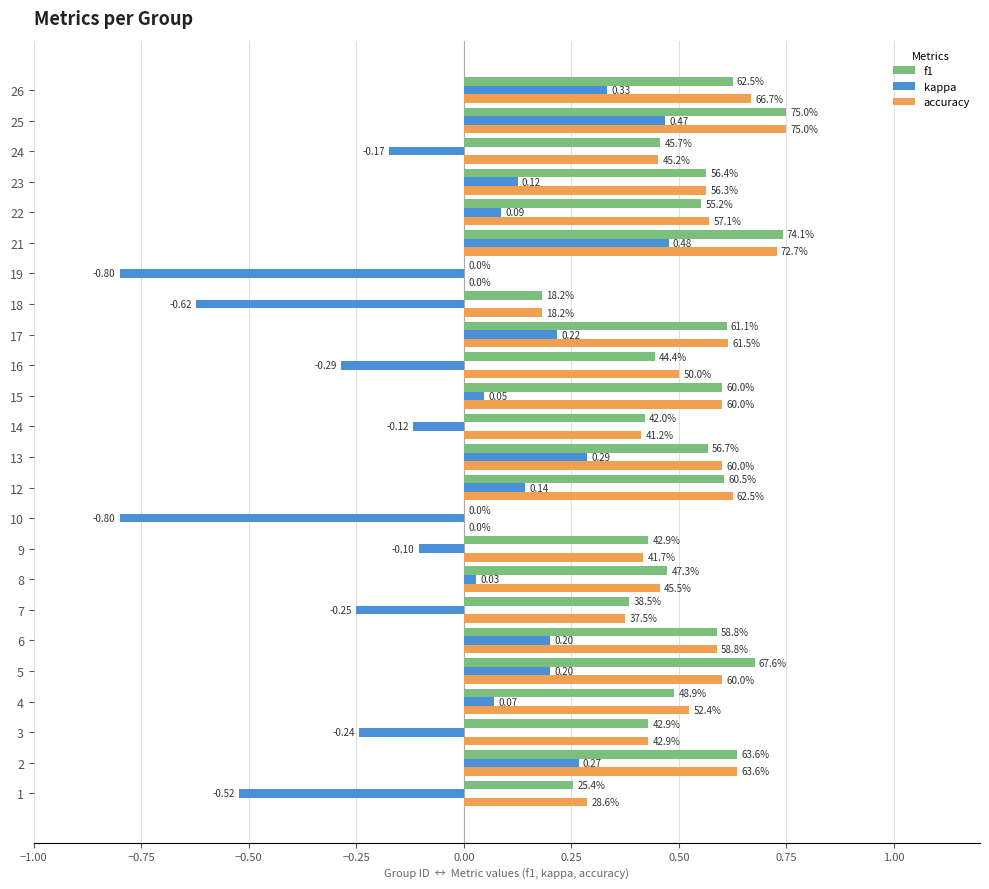

What are all the series names shown in the legend?

f1, kappa, accuracy